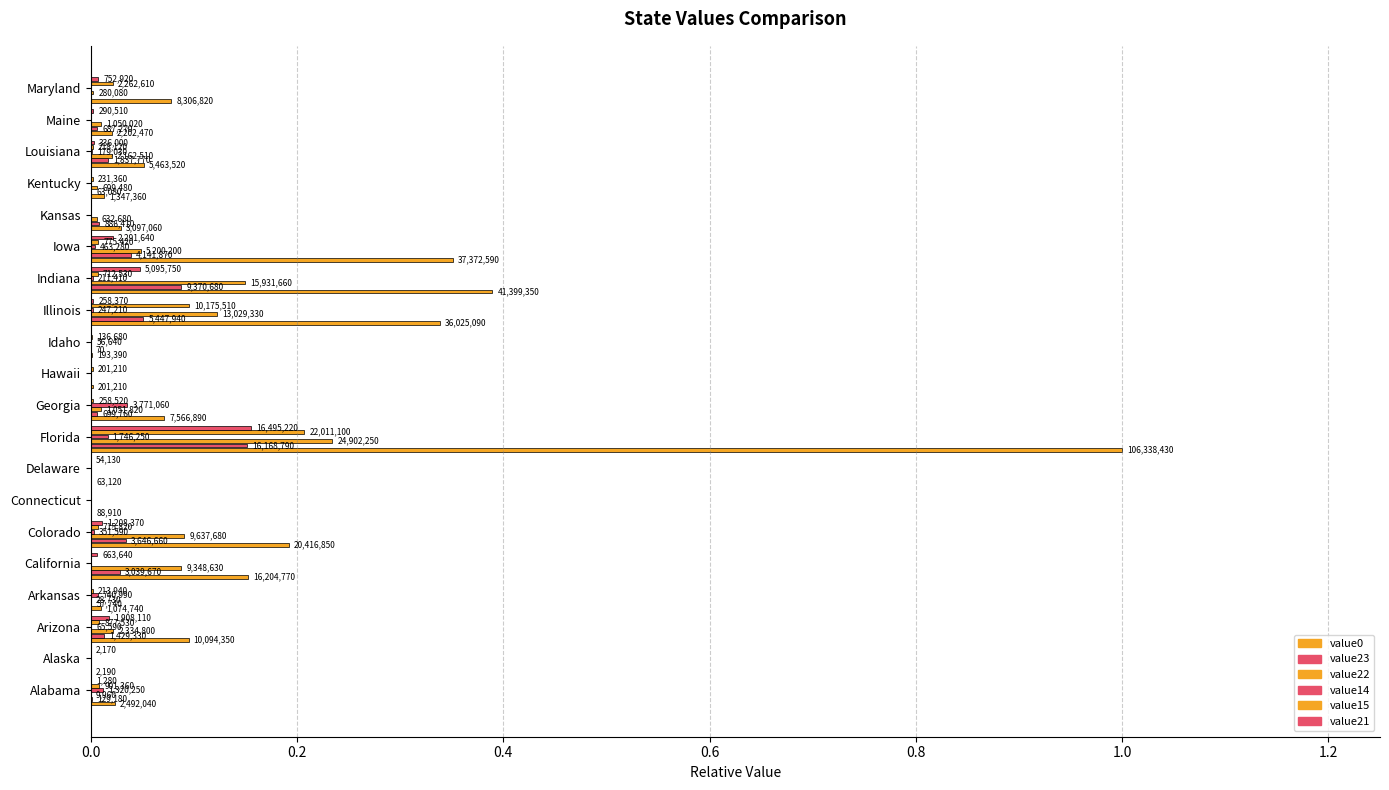

What is the difference between the maximum and minimum values in the value21 series?

0.2